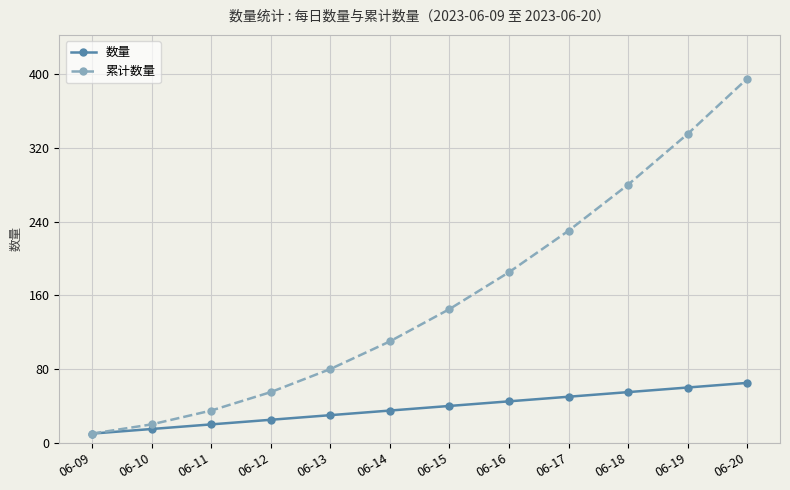

The 累计数量 series shows 230 at 06-17. True or false?

True